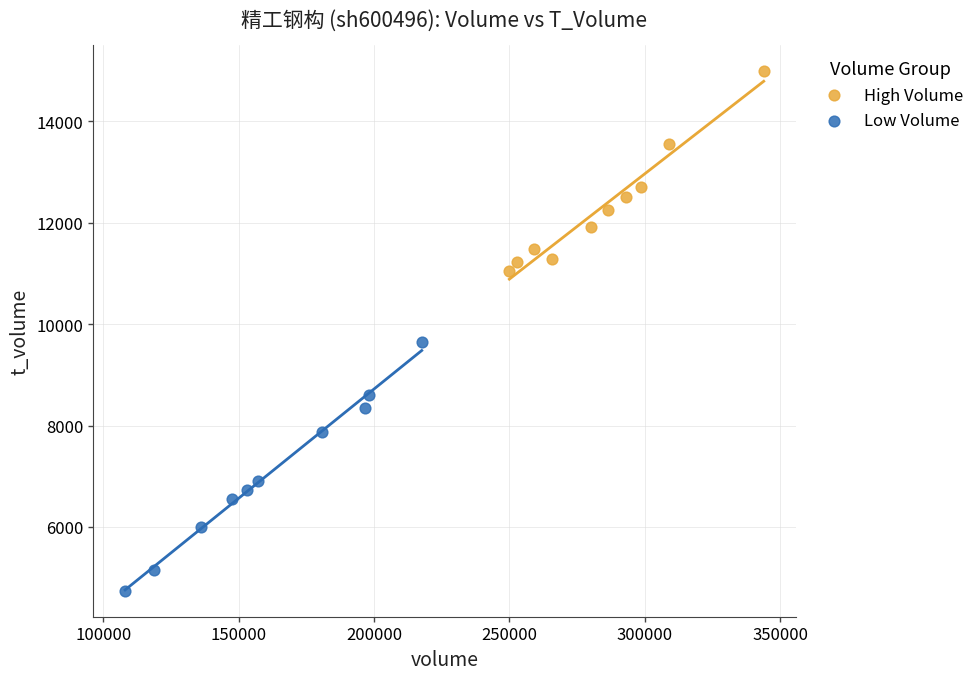

Which series contains the lowest Y value?

Low Volume